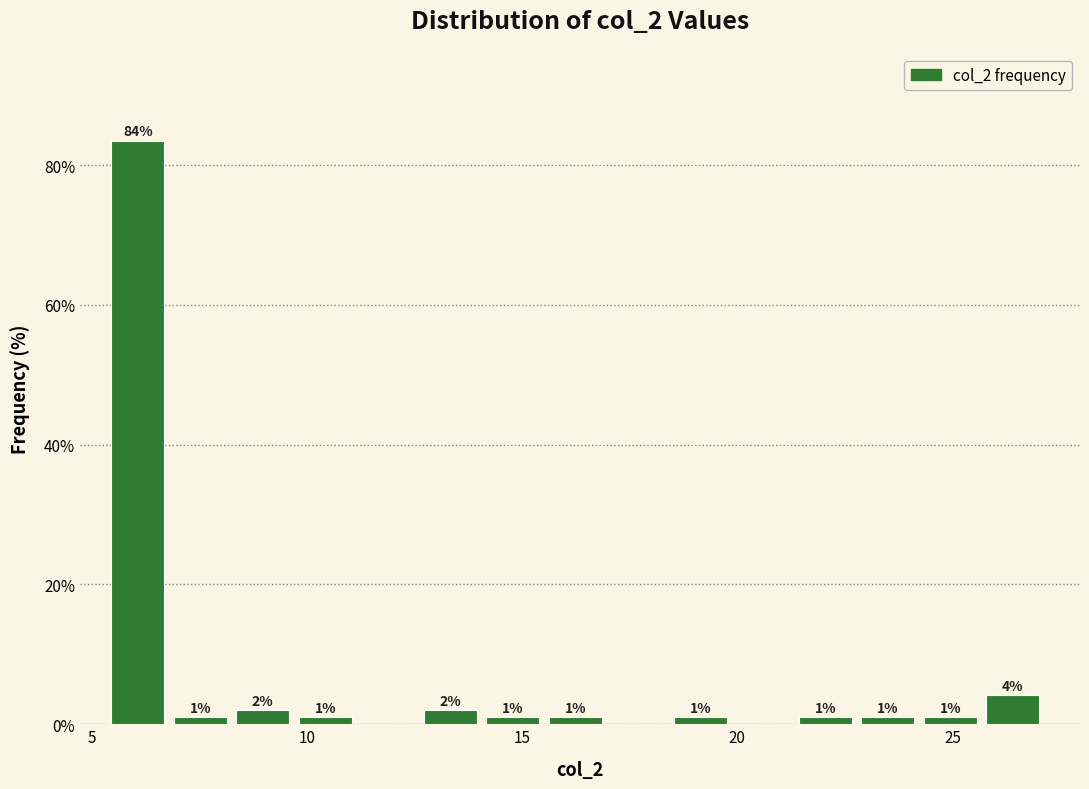

Around what value on the x-axis is the tallest bar? Give the approximate position of its centre, as read against the axis.

6.0